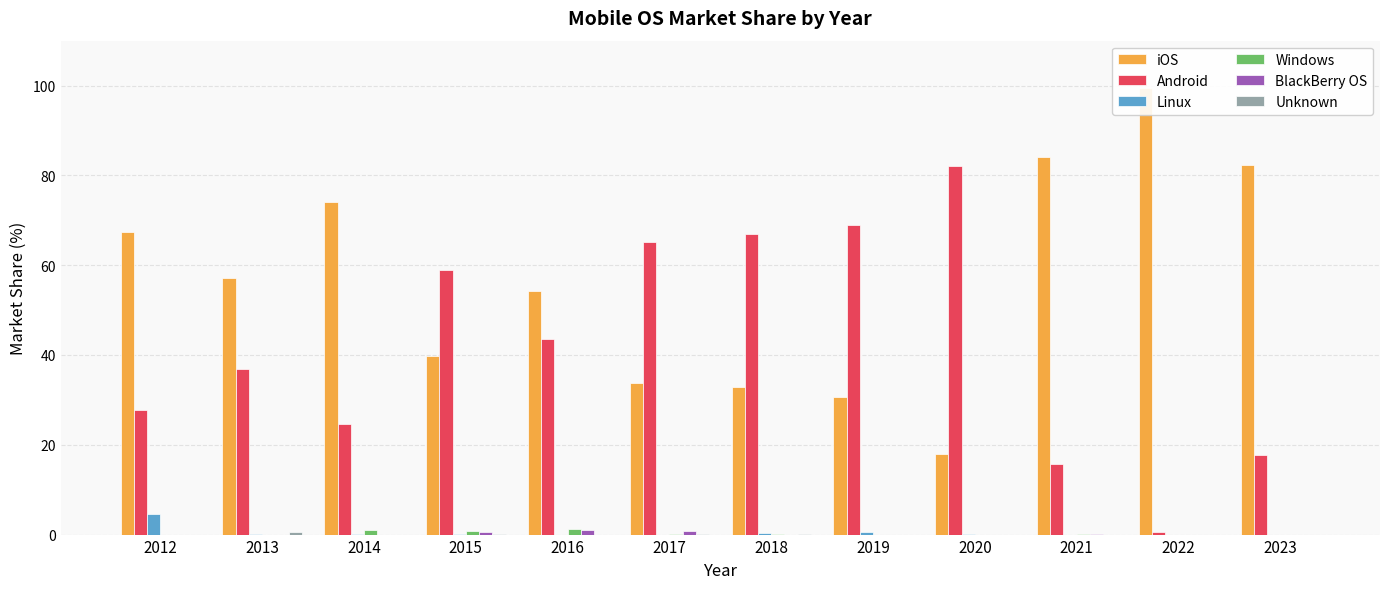

At which category is the sum across all series the highest?

2017